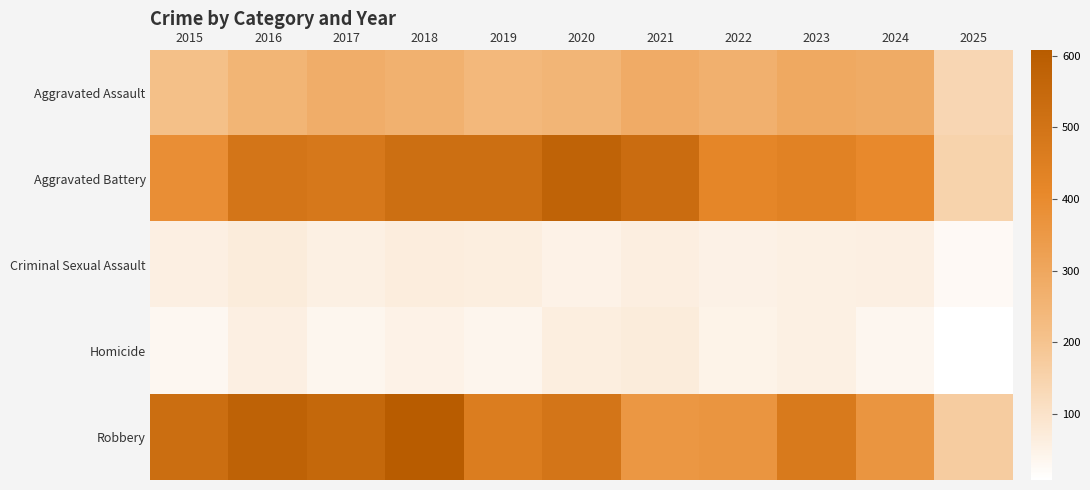

Which has a higher value, 2021 or 2019?

2021